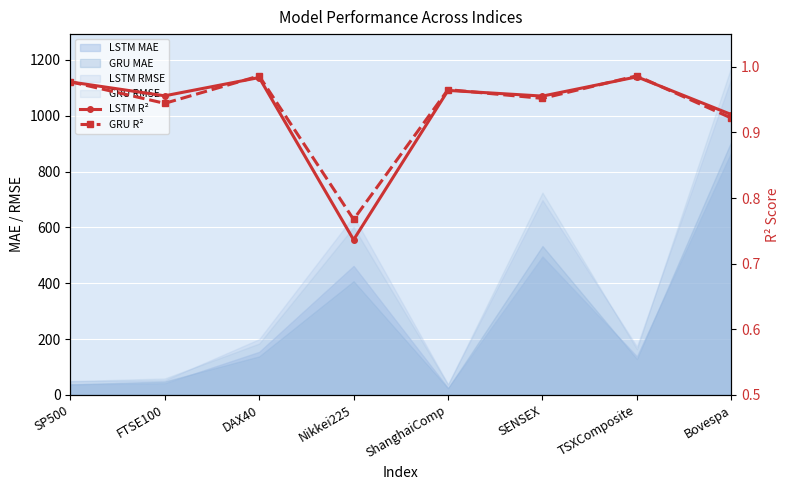

At which label is GRU R² closest to 0?

Nikkei225